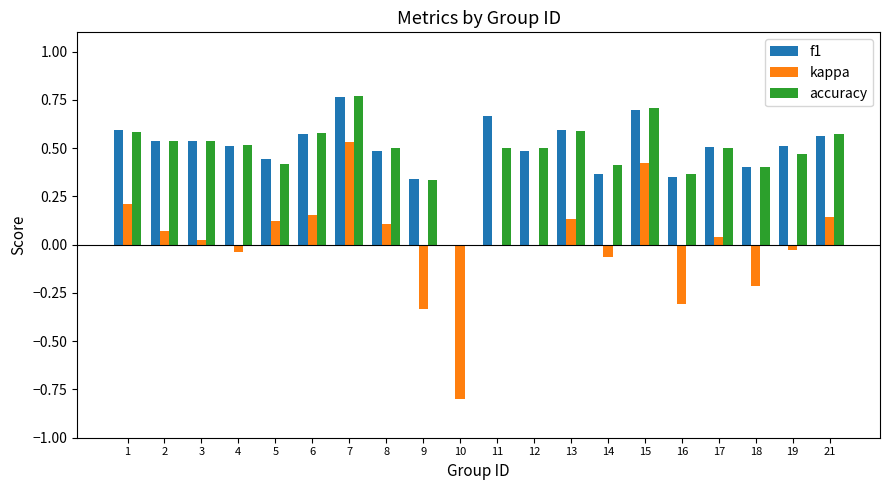

Which series changed the most between 12 and 13?

kappa